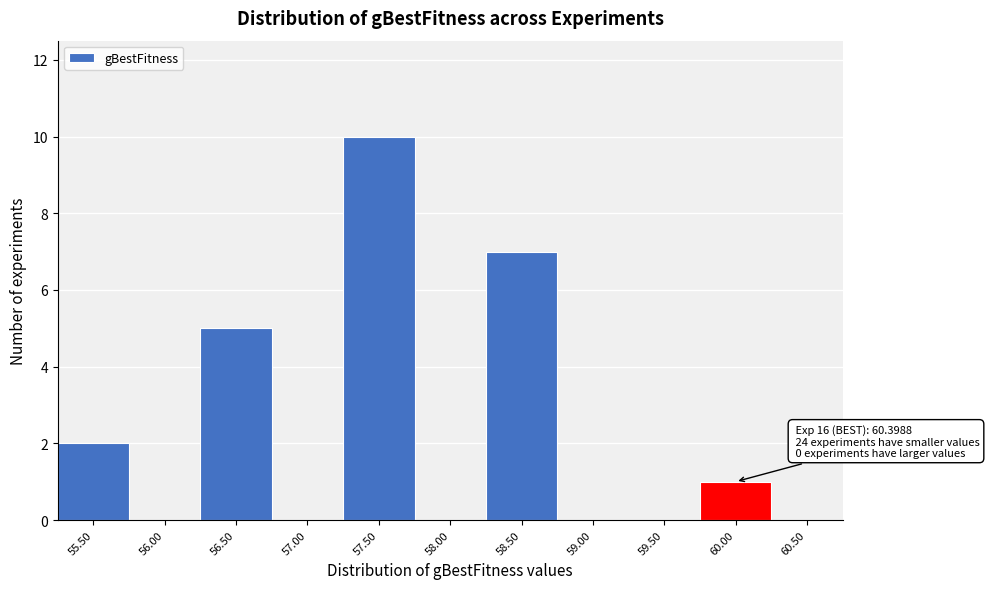

Reading left to right, extract all data points from this chart.

55.50=2	56.00=0	56.50=5	57.00=0	57.50=10	58.00=0	58.50=7	59.00=0	59.50=0	60.00=1	60.50=0